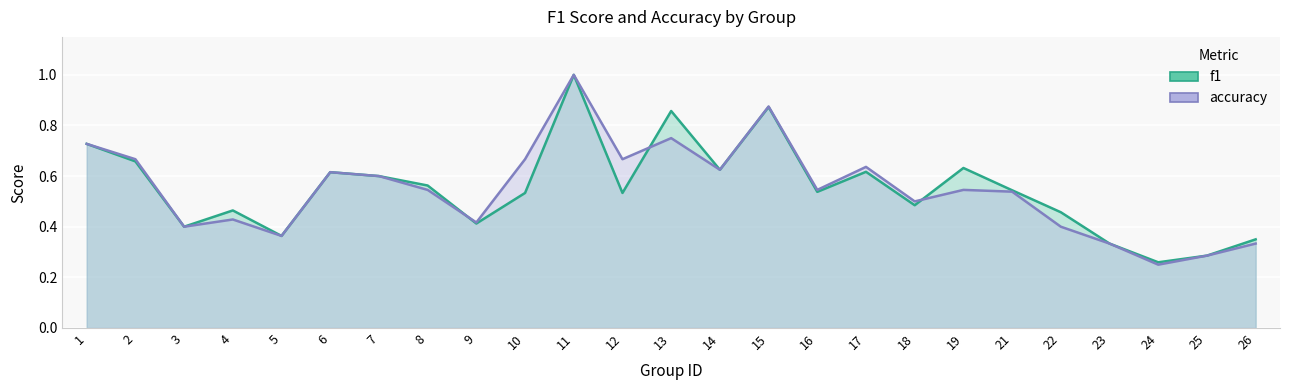

Does the chart display data point markers on the line(s)?

No